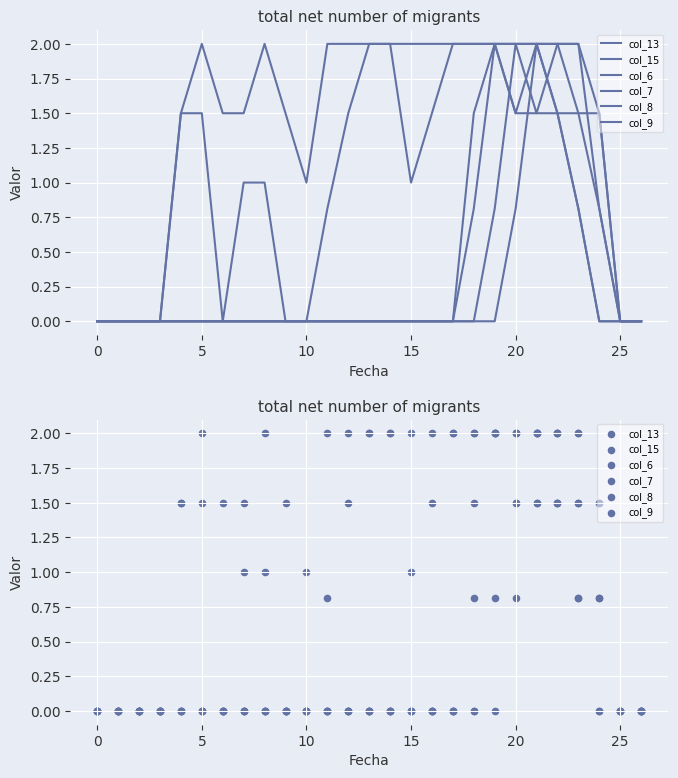

Which series reaches the minimum Y coordinate?

col_13